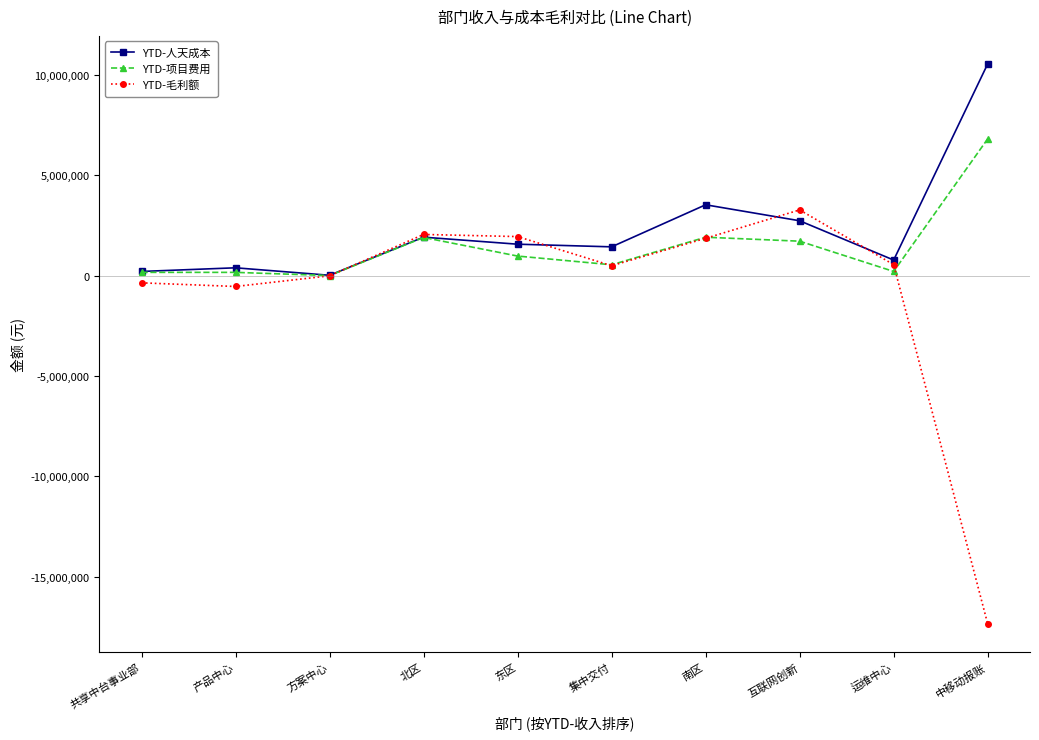

What value does the YTD-人天成本 series have at 互联网创新?

2727200.0